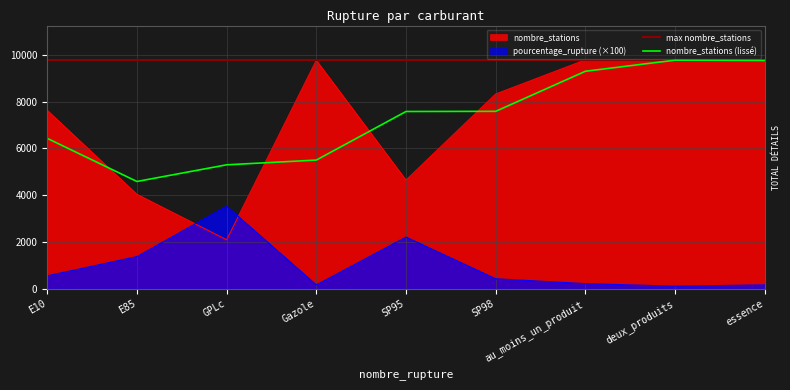

Rank the series by their maximum value, from highest to lowest.

nombre_stations, pourcentage_rupture